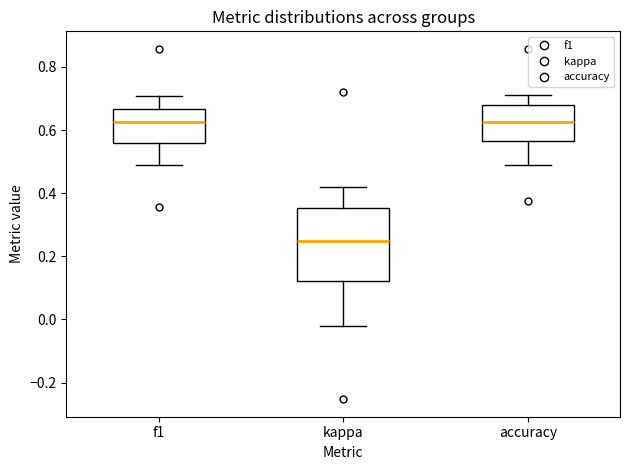

Where is the upper edge of the box for accuracy on the y-axis? The values are not printed on the chart, so give them approximately, as read against the axis.

0.68